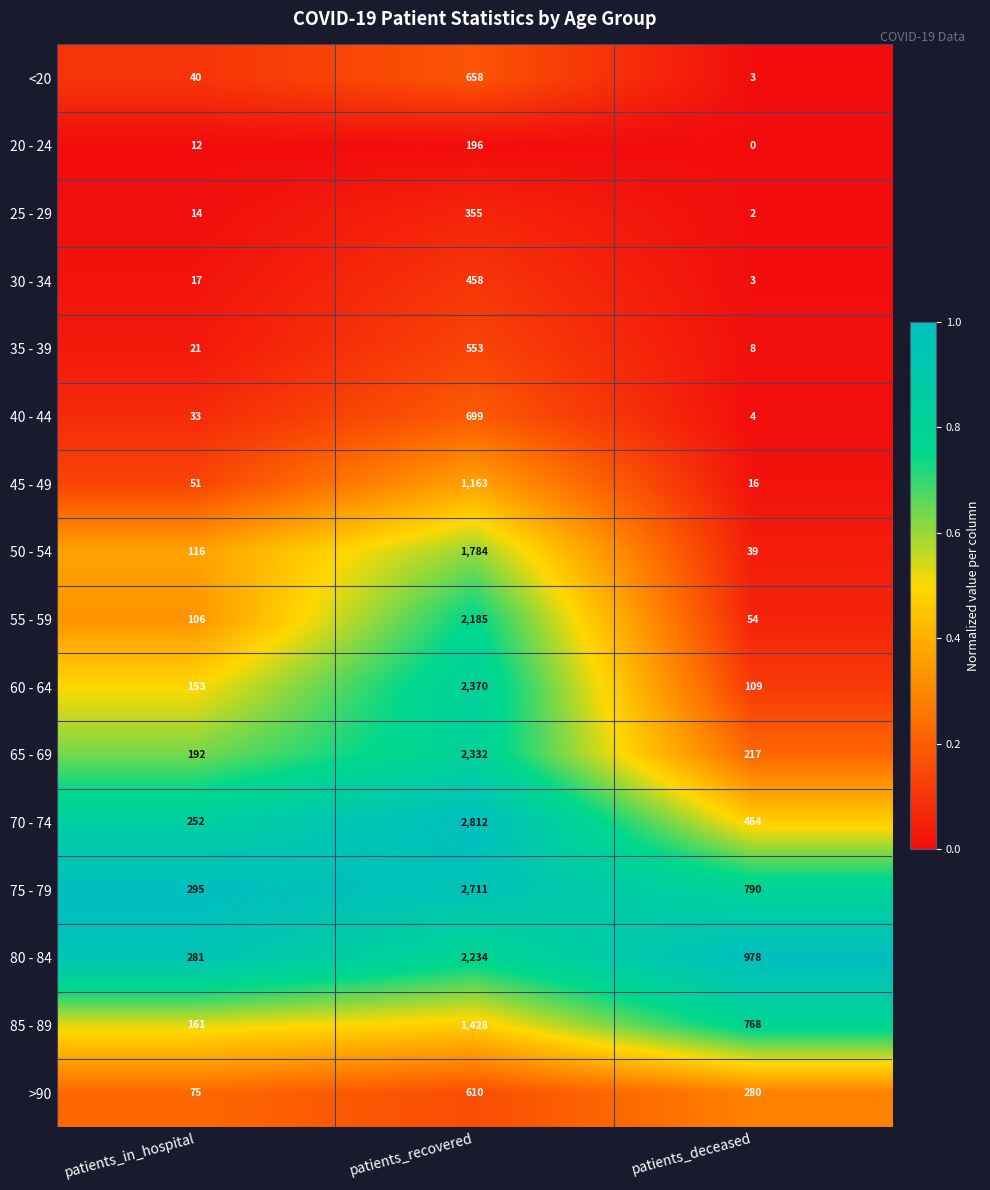

What is the difference between the 80 - 84 values at patients_recovered and patients_in_hospital?

1953